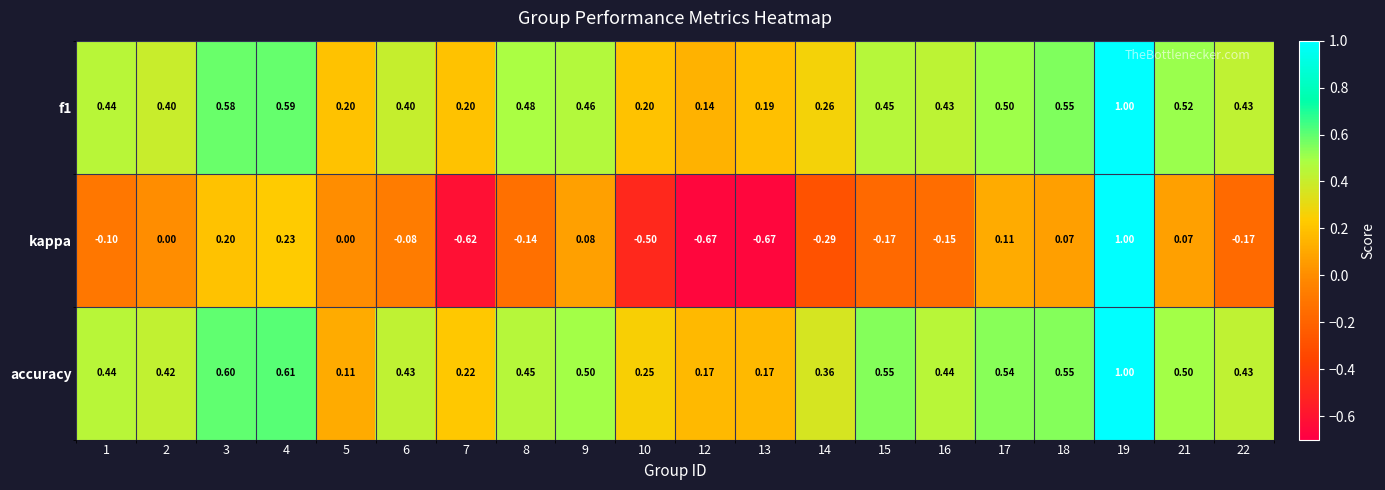

Which series has the widest spread of values?

kappa